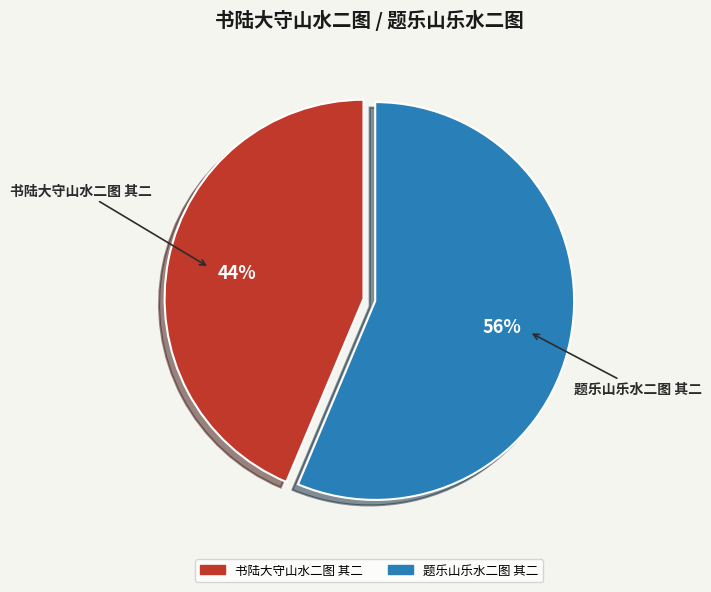

Rank the categories by value from highest to lowest.

题乐山乐水二图 其二, 书陆大守山水二图 其二